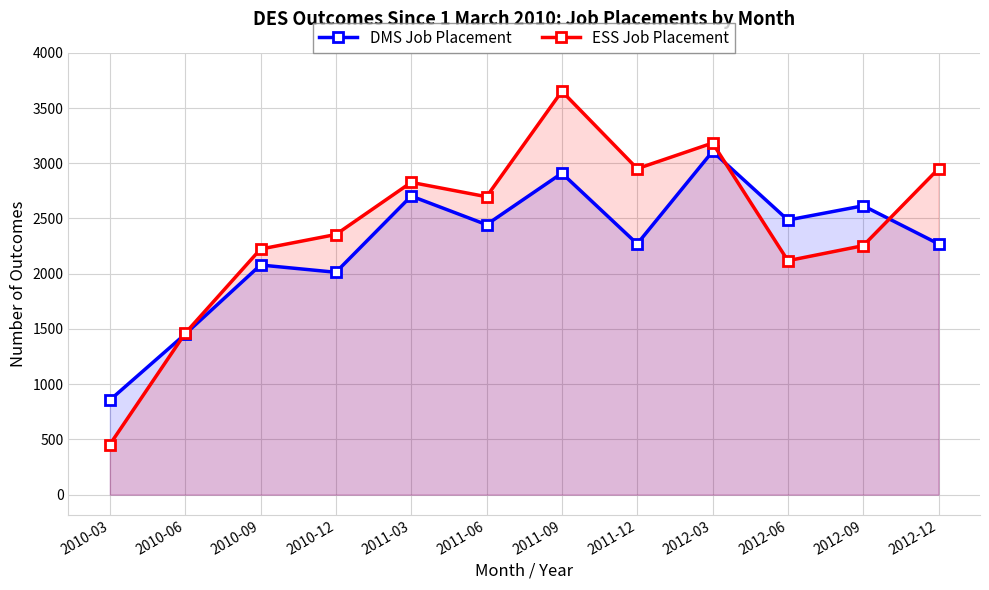

What value does the ESS Job Placement series have at 2012-09?

2254